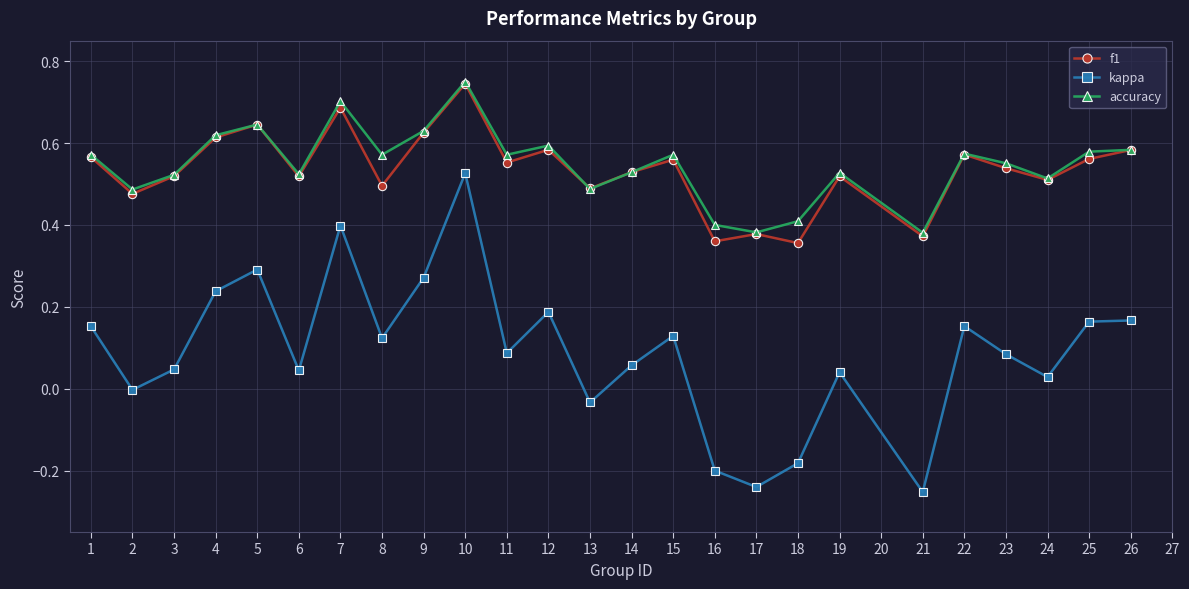

True or false: kappa and f1 intersect in this chart.

False